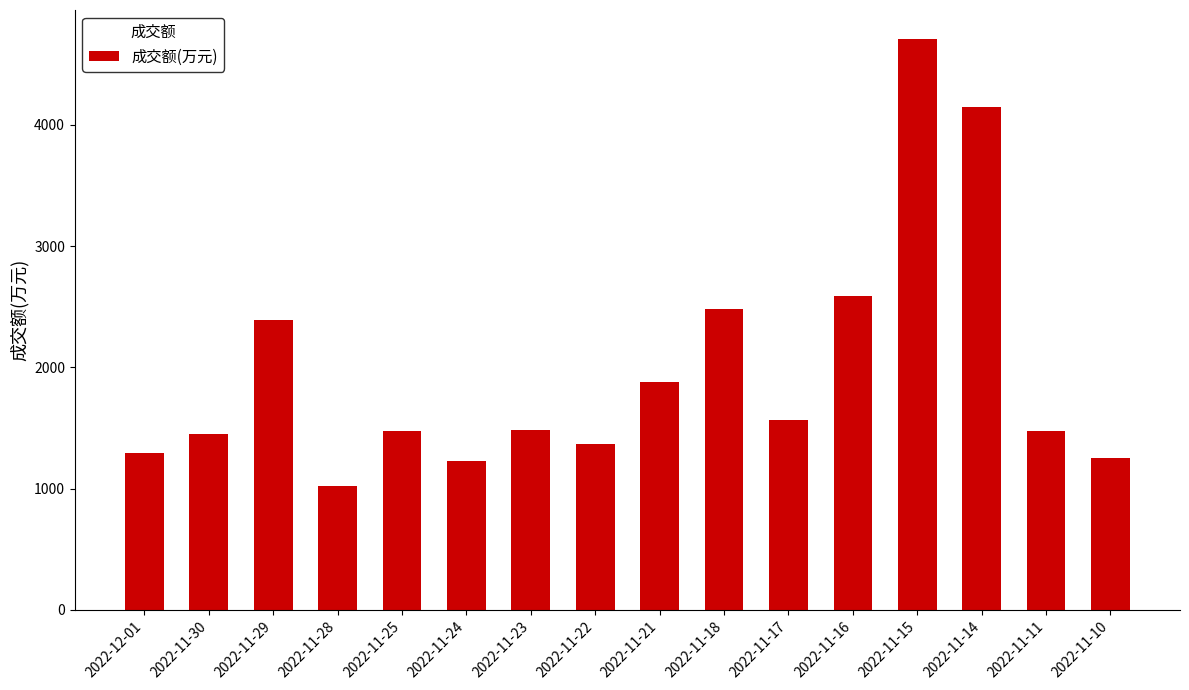

Approximately how many times larger is the value at 2022-11-11 compared to 2022-11-28?

1.4